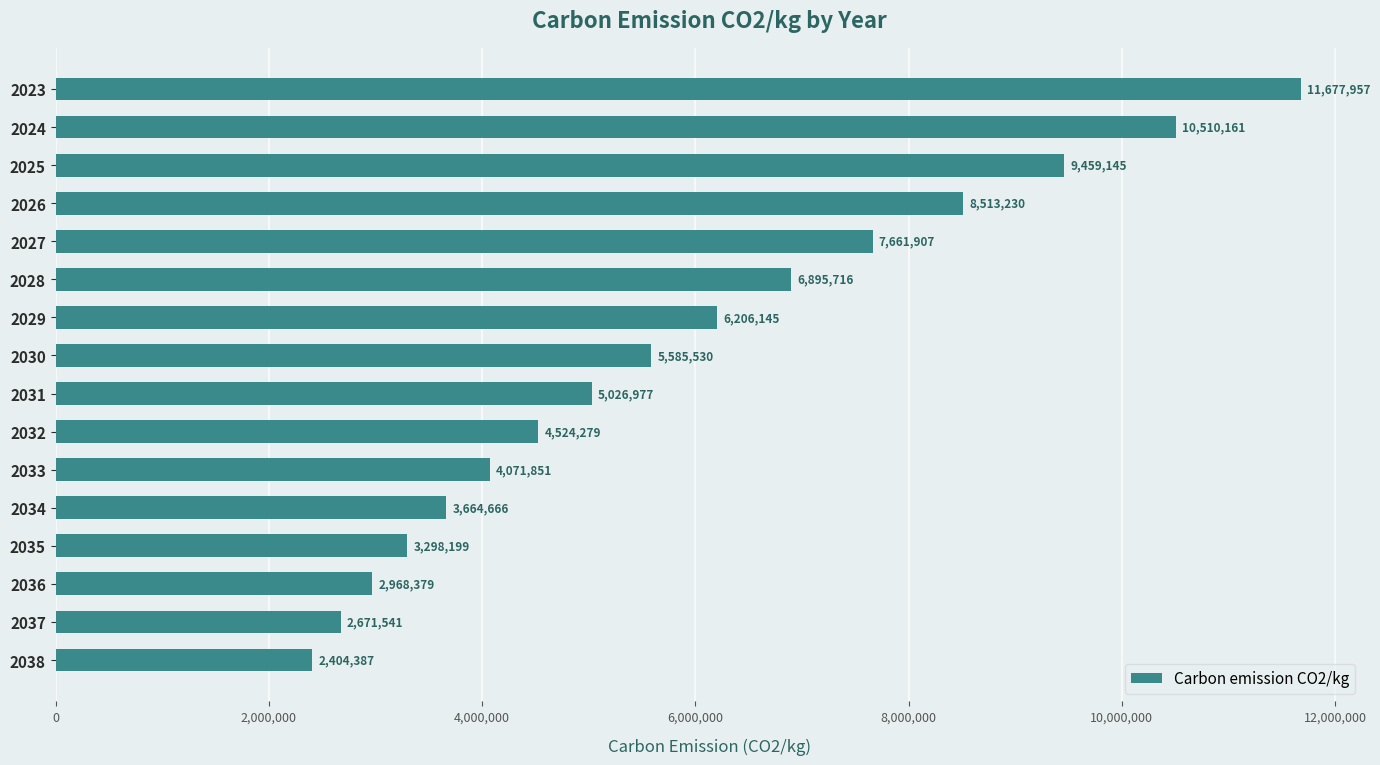

Reading top to bottom, list all the values displayed in this chart.

11677957	10510161	9459145	8513230	7661907	6895716	6206145	5585530	5026977	4524279	4071851	3664666	3298199	2968379	2671541	2404387